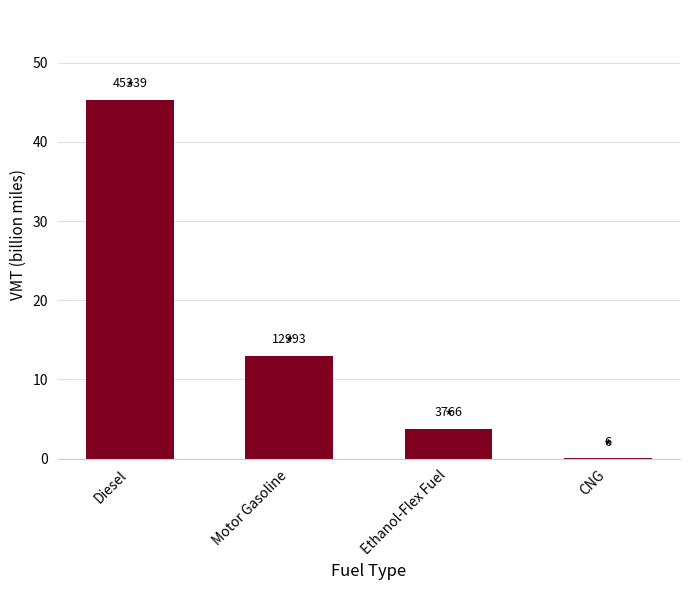

The value at Diesel is 63.0. True or false?

False